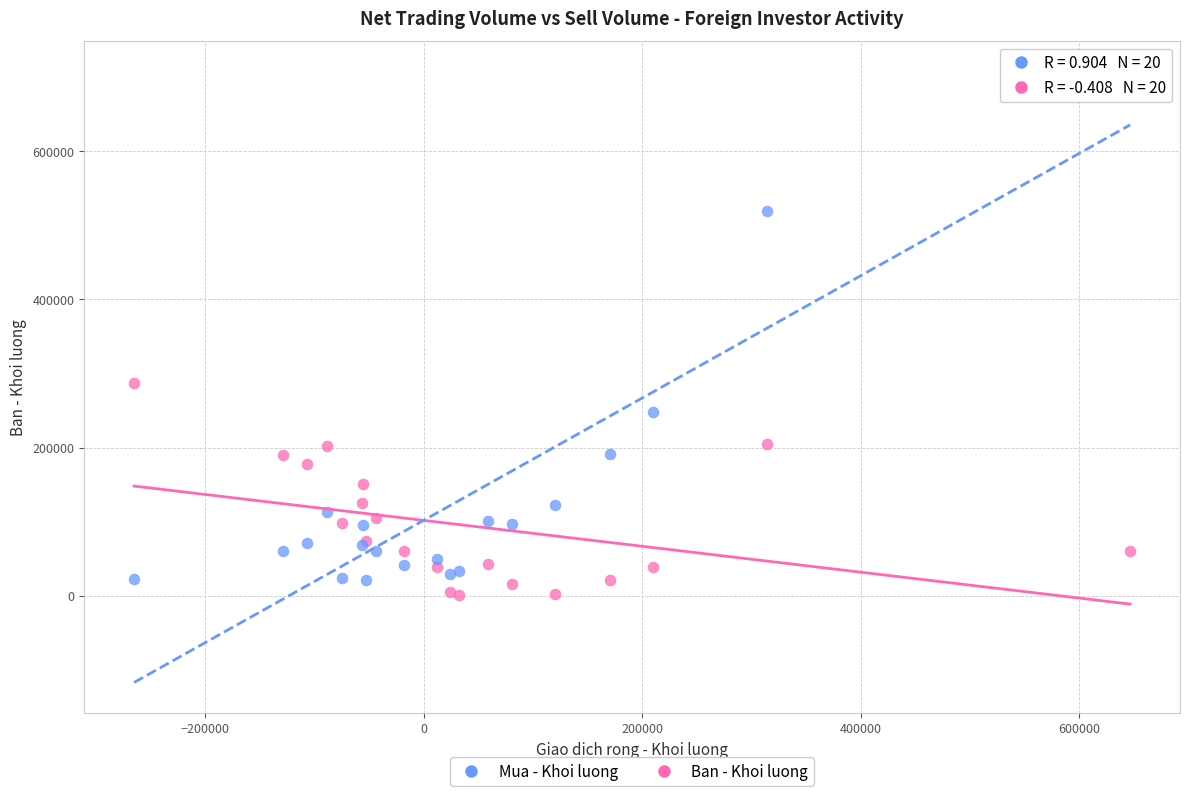

Which series has the largest Y range (max minus min)?

Mua - Khoi luong